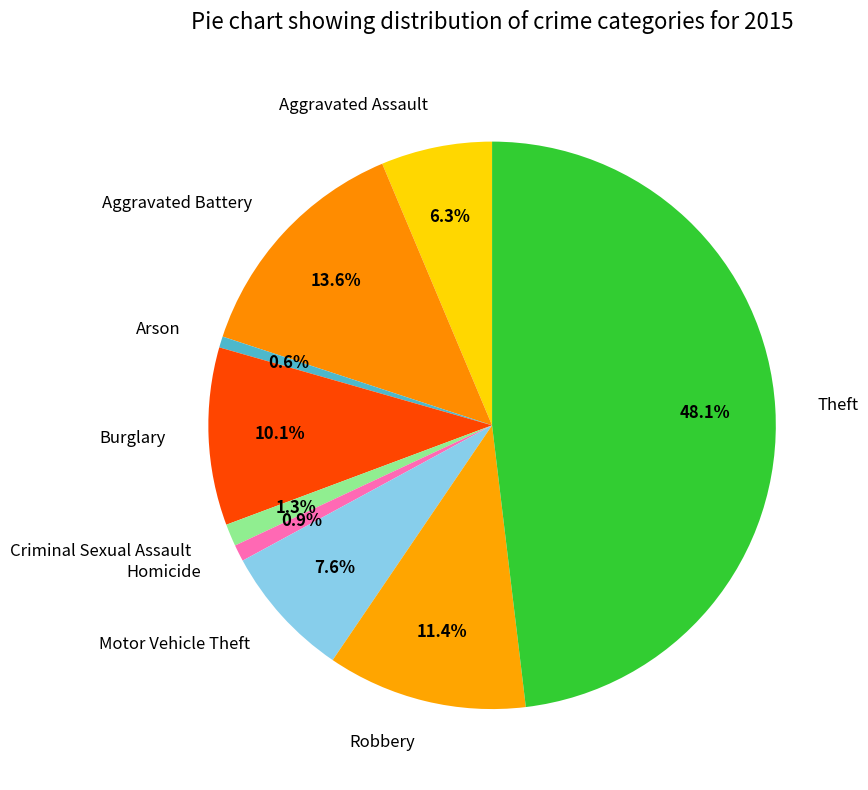

To the nearest percent, what is the difference between the Aggravated Assault and Arson slice percentages?

6%